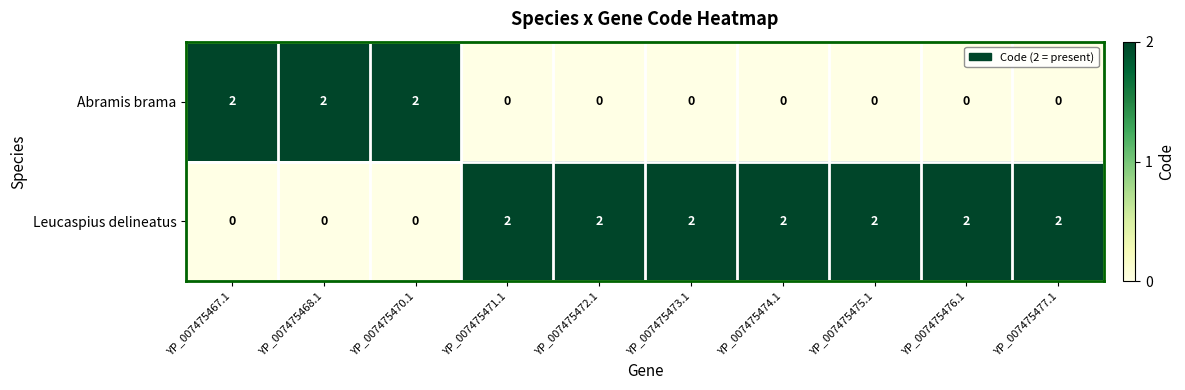

Which series has the largest total across all categories?

Leucaspius delineatus